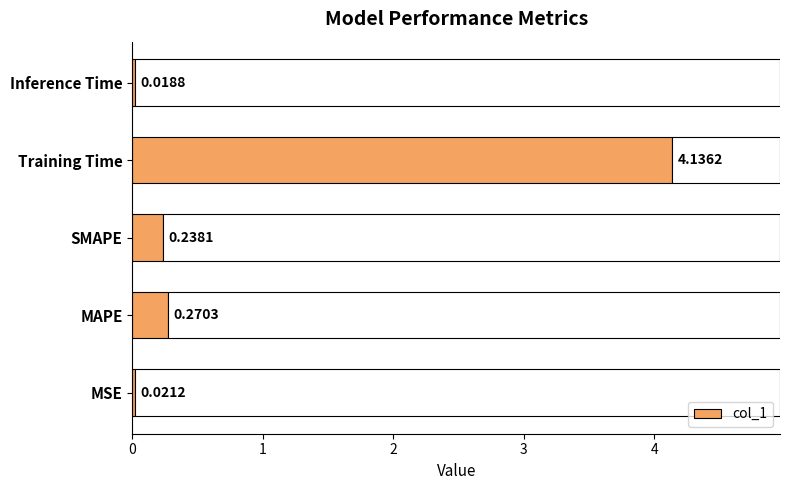

What is the average value?

0.9